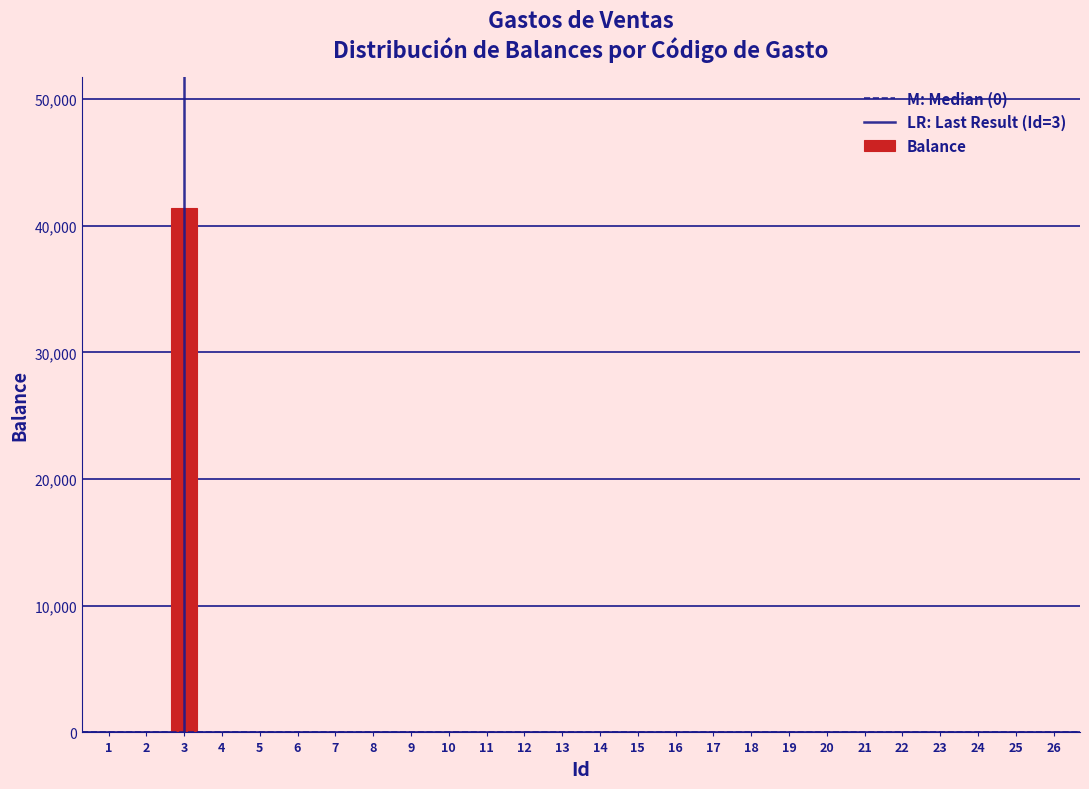

Reading left to right, list all the values displayed in this chart.

1=0	2=0	3=41414	4=0	5=0	6=0	7=0	8=0	9=0	10=0	11=0	12=0	13=0	14=0	15=0	16=0	17=0	18=0	19=0	20=0	21=0	22=0	23=0	24=0	25=0	26=0